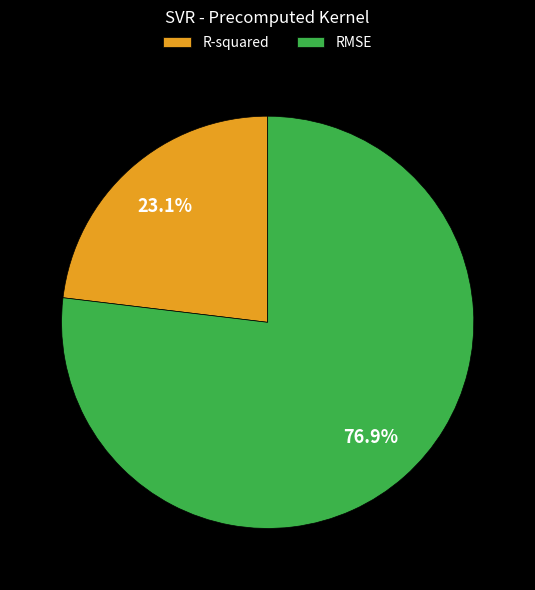

Which slice is the largest?

RMSE